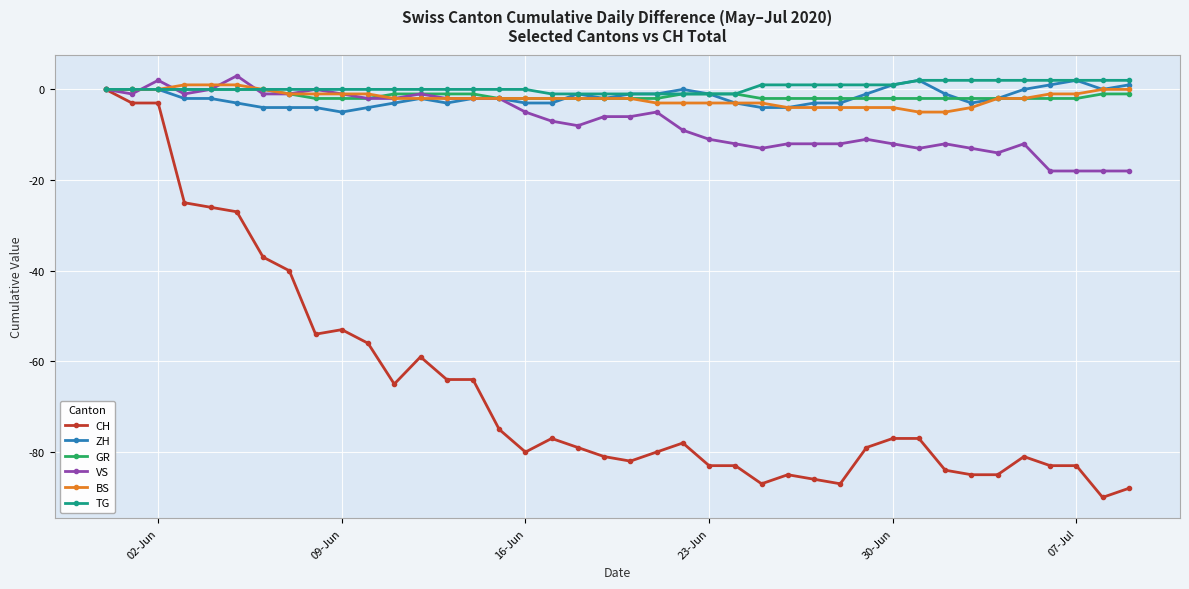

What is the lowest value of the BS series?

-5